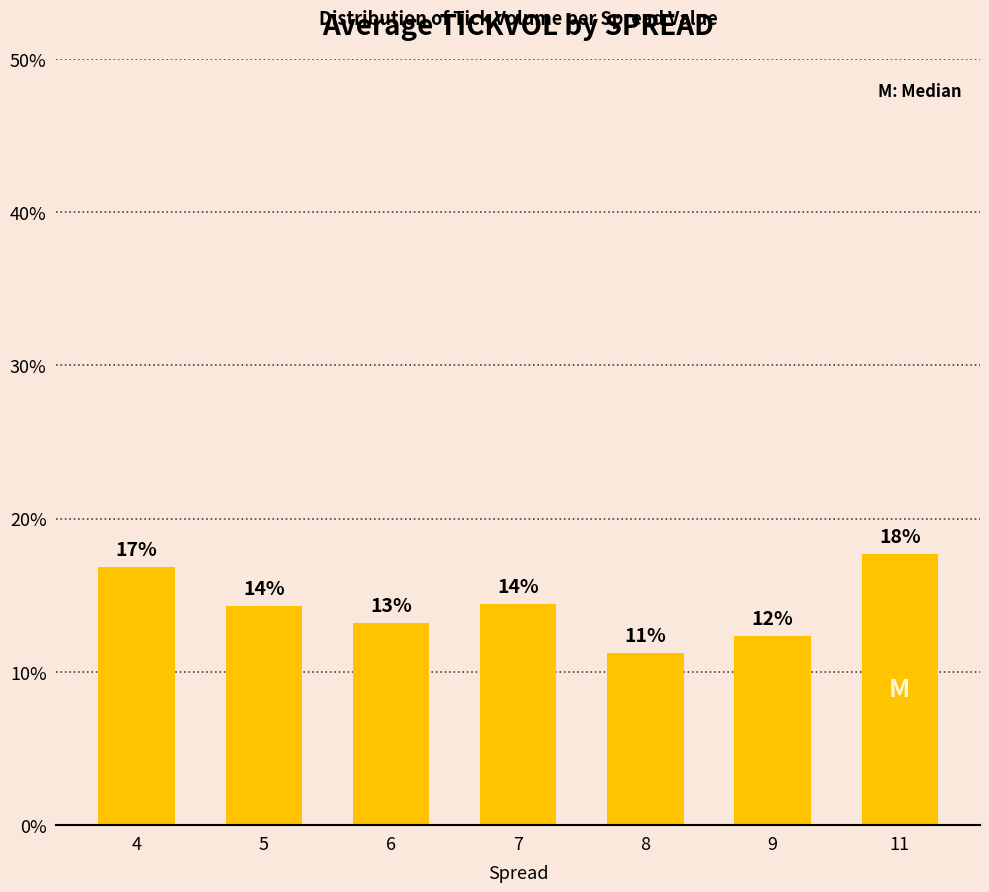

Does the chart contain any negative values?

No